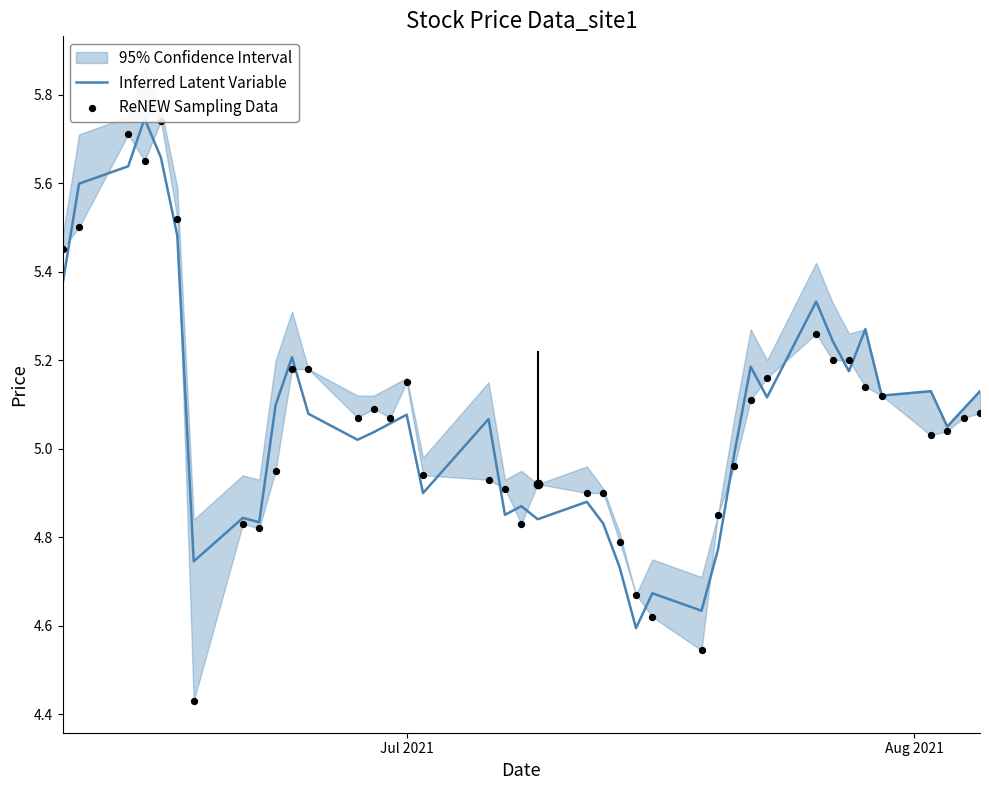

Which series contains the lowest Y value?

ReNEW Sampling Data